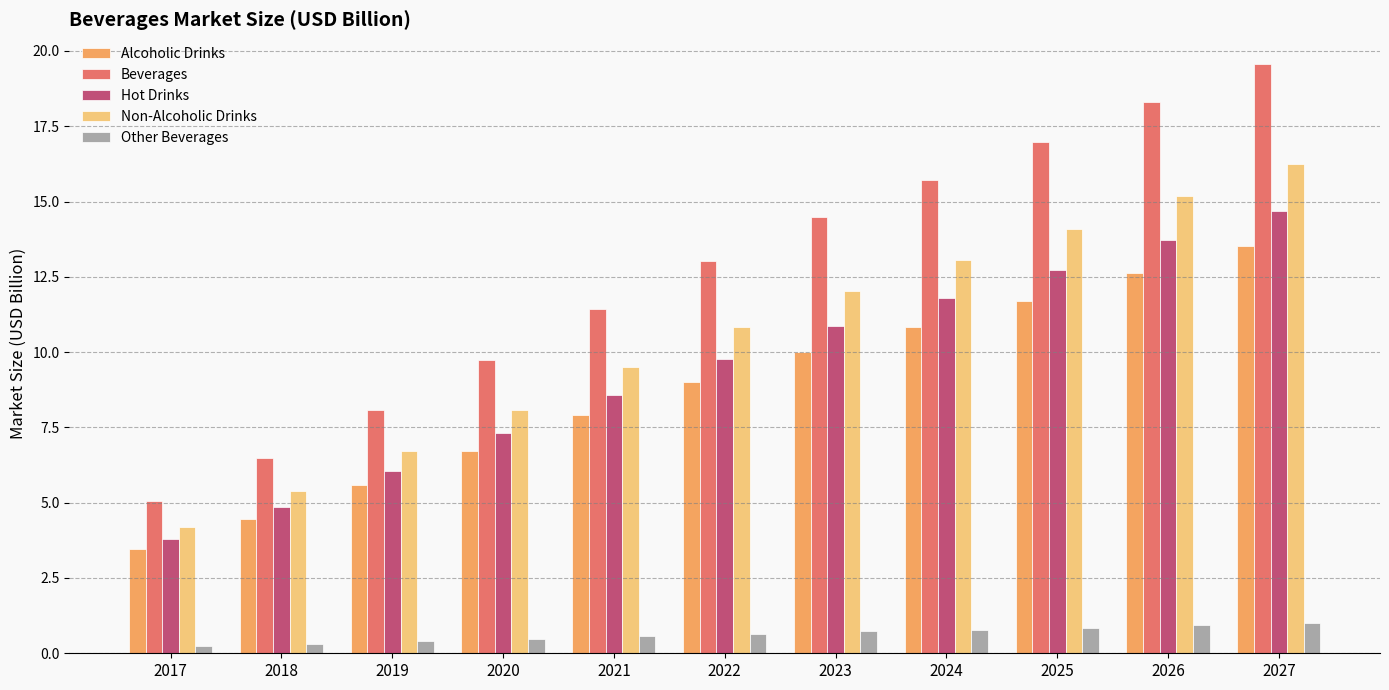

List the series in order of their peak value, highest first.

Beverages, Non-Alcoholic Drinks, Hot Drinks, Alcoholic Drinks, Other Beverages